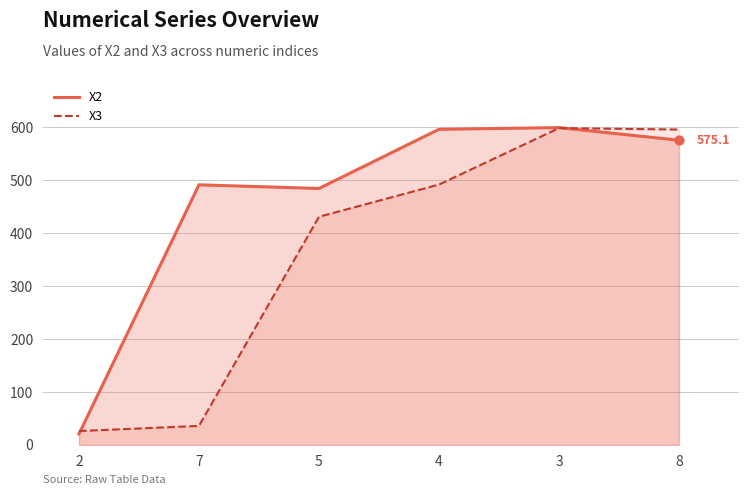

Which series has the largest Y range (max minus min)?

X2